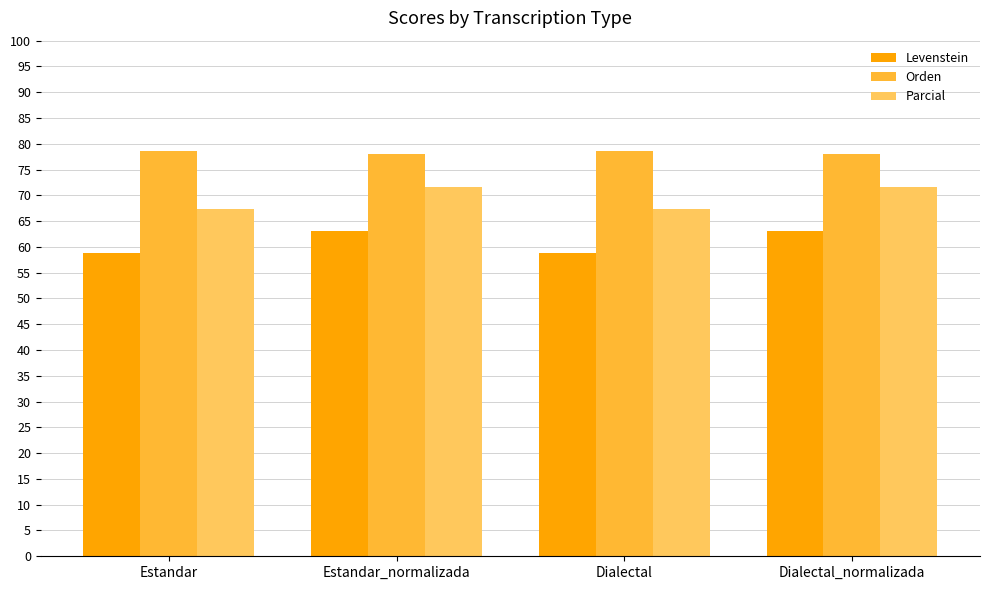

What is the total value across all series at Estandar_normalizada?

212.7